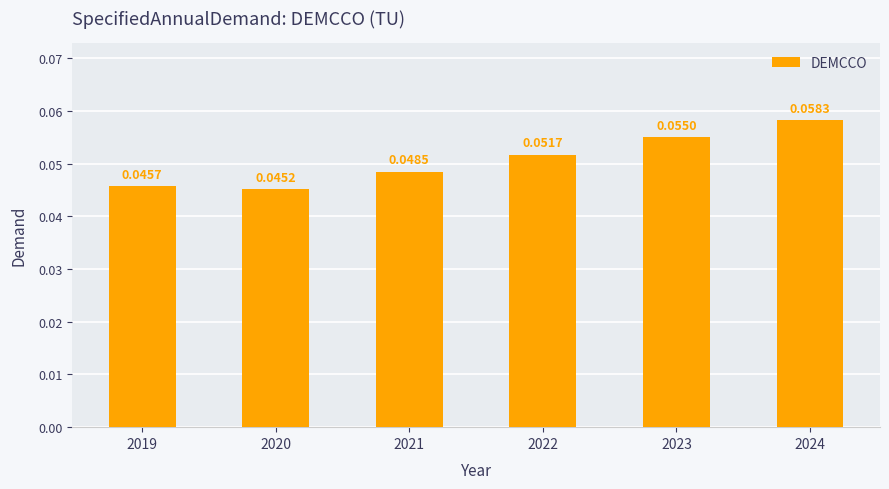

Between 2023 and 2022, which is larger?

2023